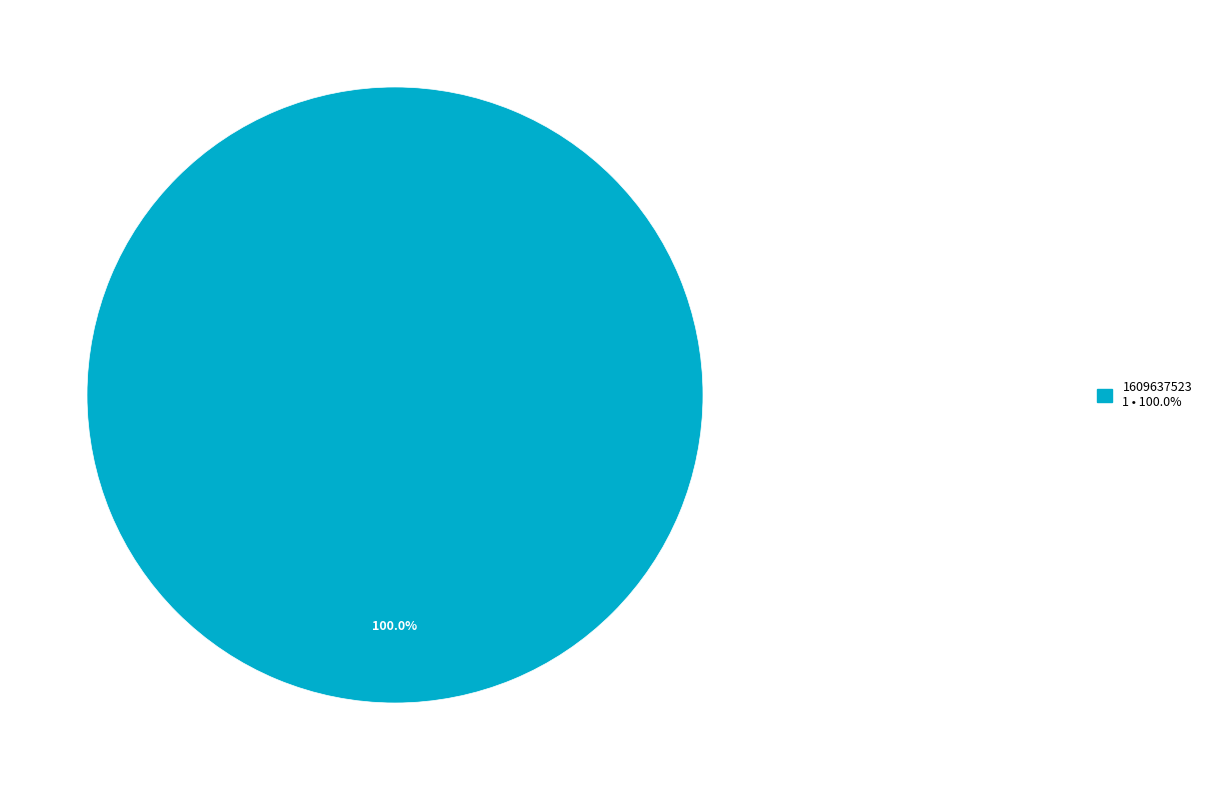

Which category has the biggest portion of the pie?

1609637523